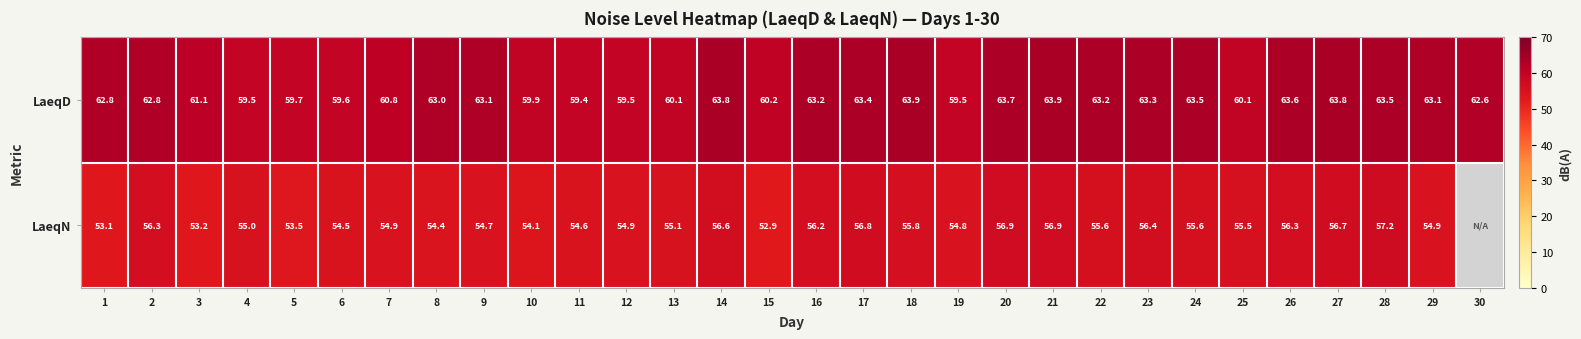

How many values in the LaeqD series are below 63?

15